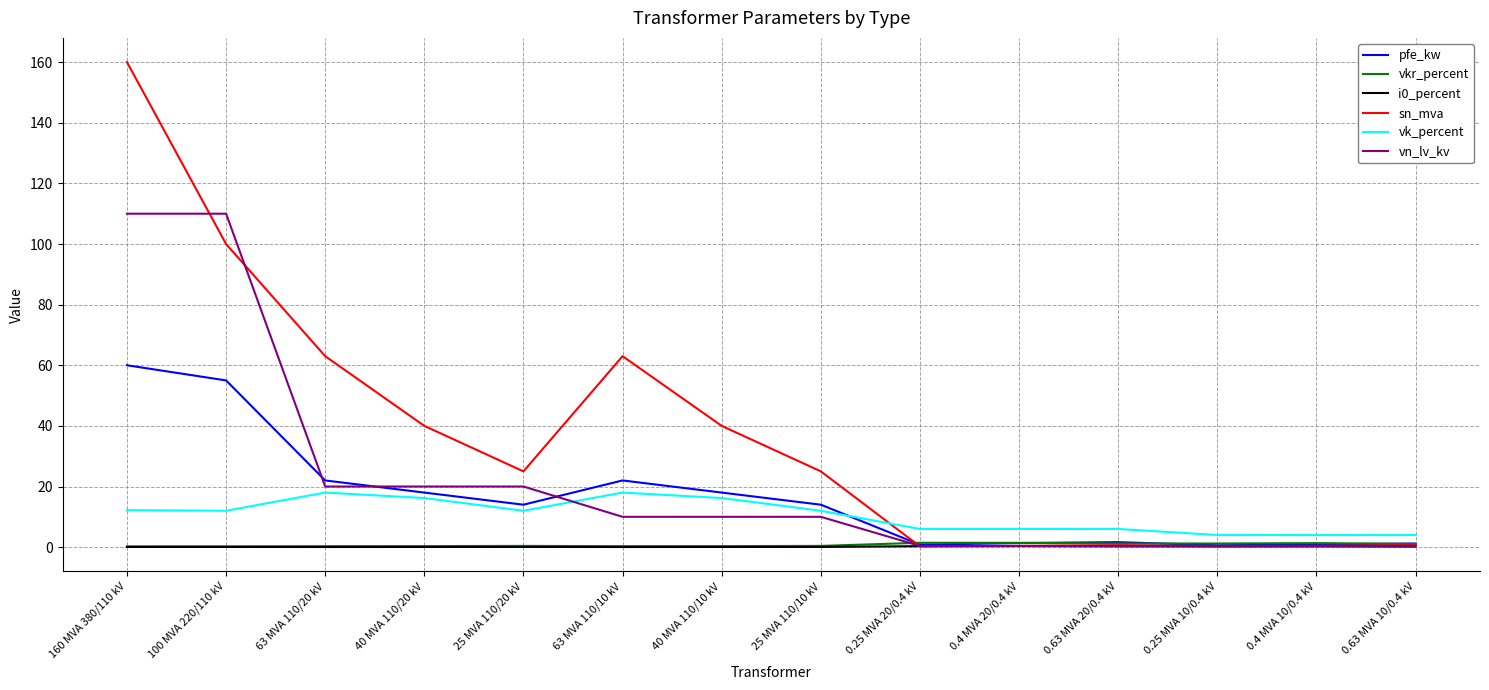

Is the value of vn_lv_kv at 25 MVA 110/20 kV greater than the value of pfe_kw at 40 MVA 110/10 kV?

Yes